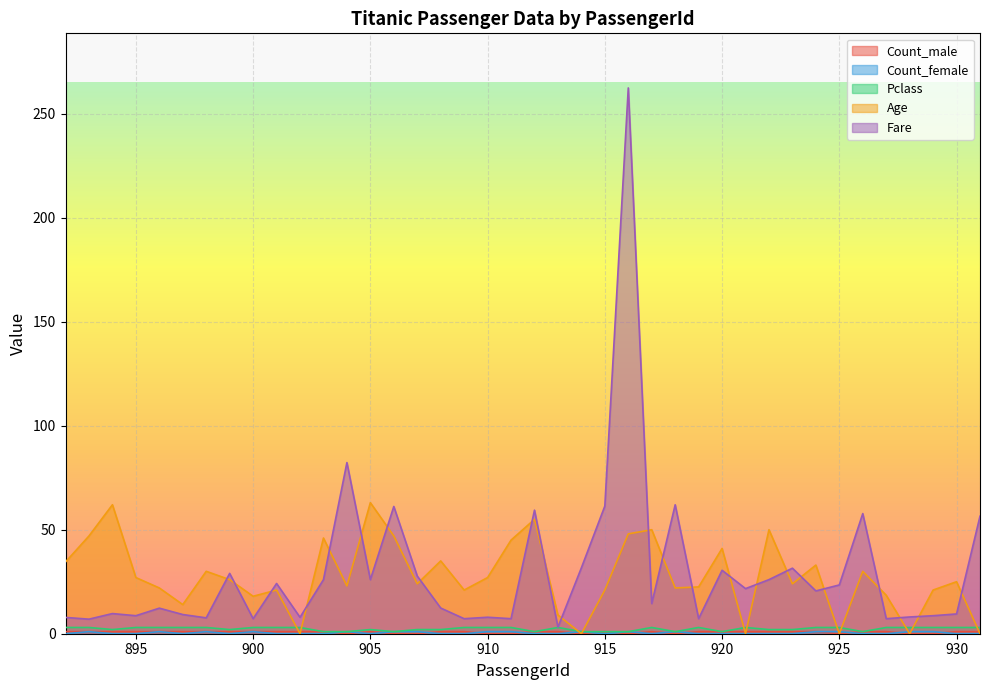

Where does the Age series first go above 25?

892